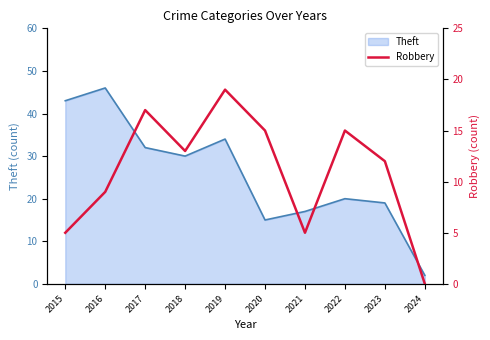

The chart shows a value of 13 at 2019. True or false?

False